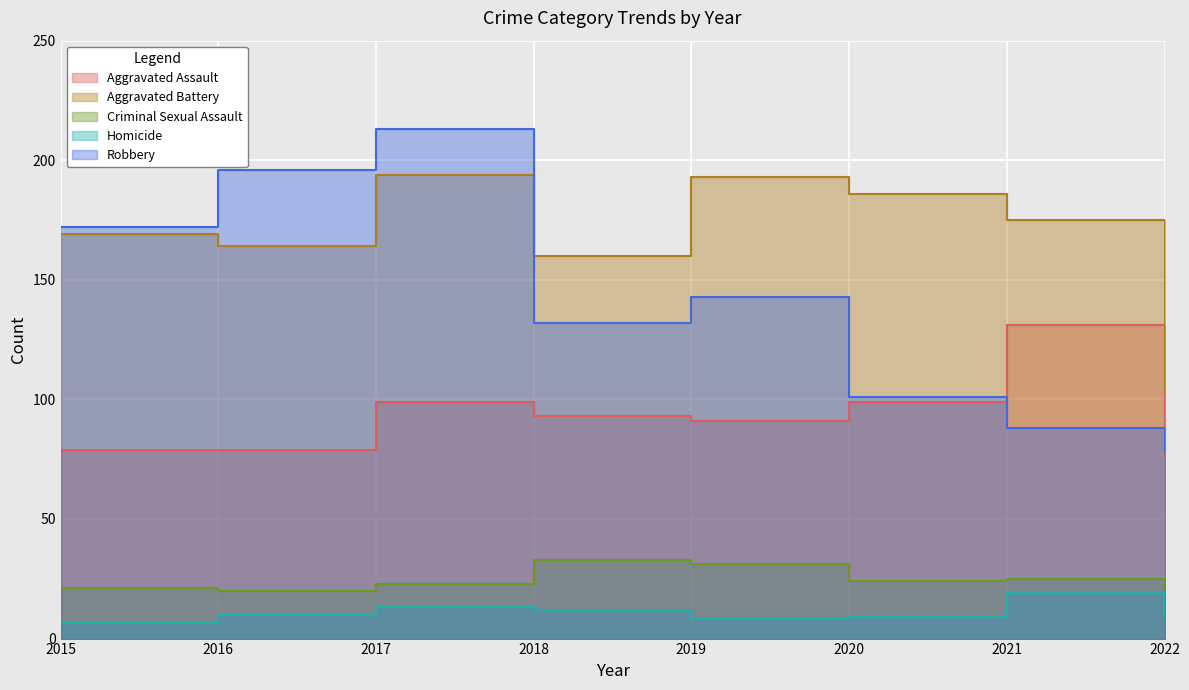

Where is Criminal Sexual Assault nearest to the value 26?

2021